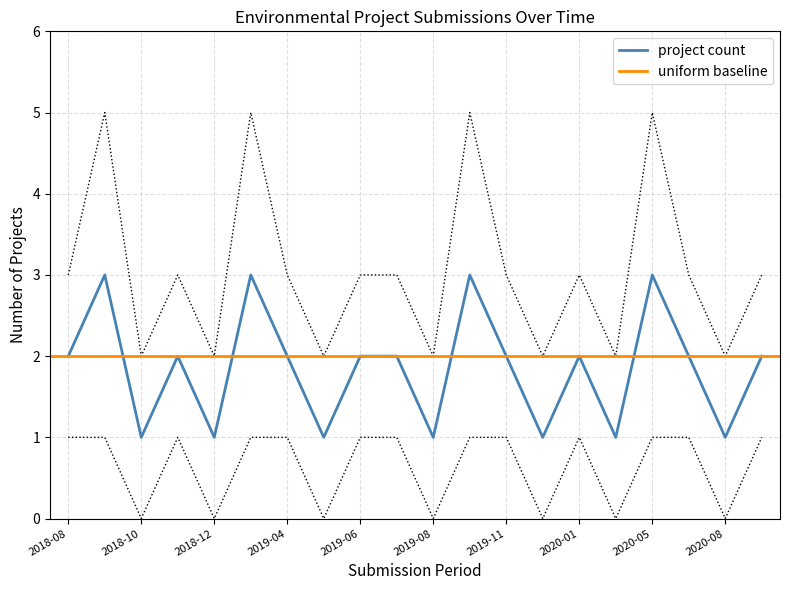

Which label corresponds to the smallest value in the chart?

2018-10